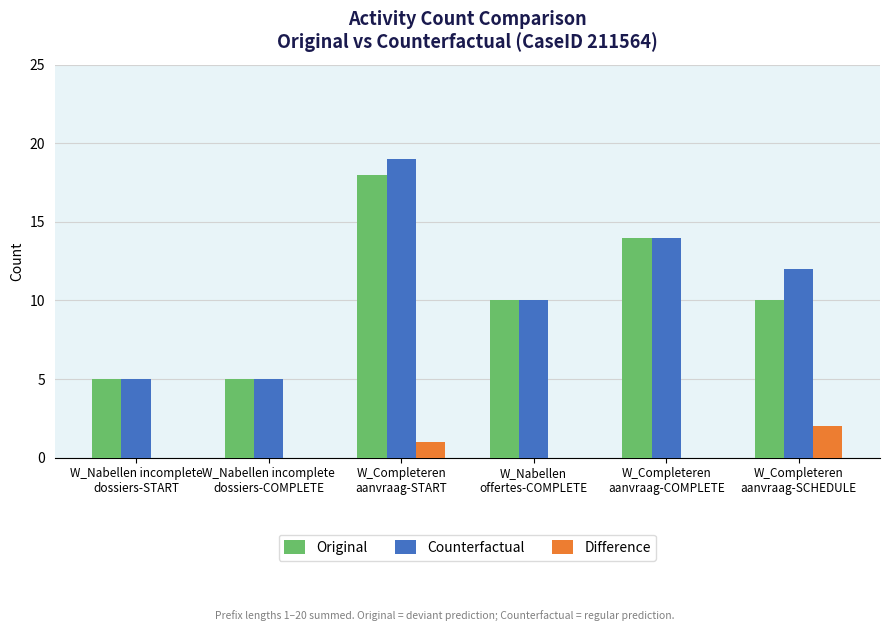

Which category has the highest value across all series?

W_Completeren
aanvraag-START